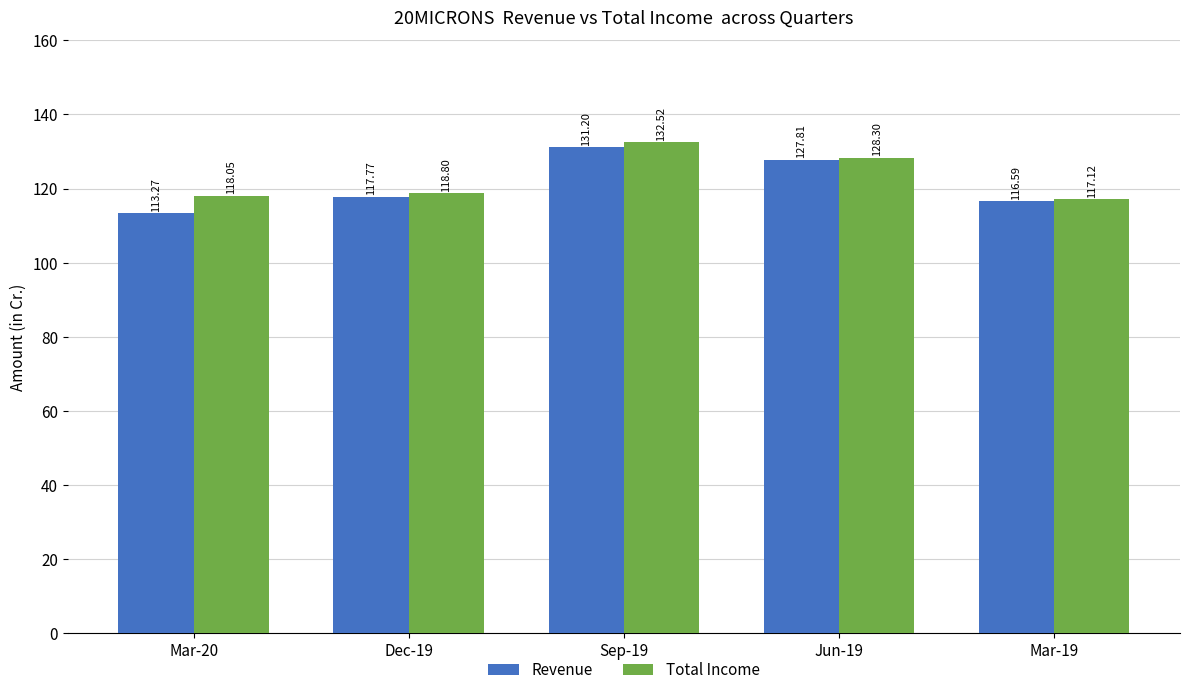

The Total Income series shows 27.1 at Sep-19. True or false?

False